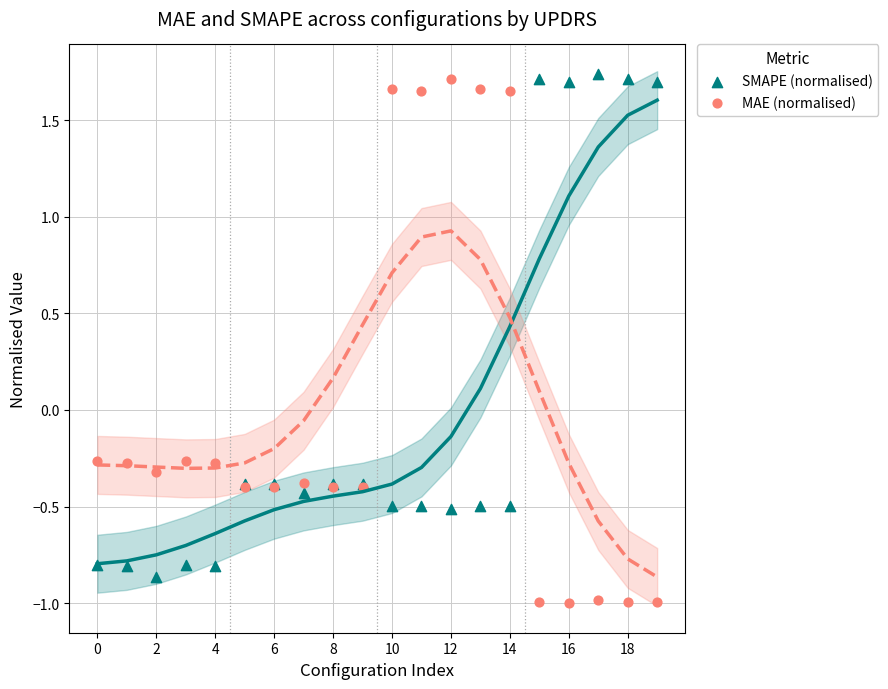

Which series reaches the minimum Y coordinate?

MAE (normalised)